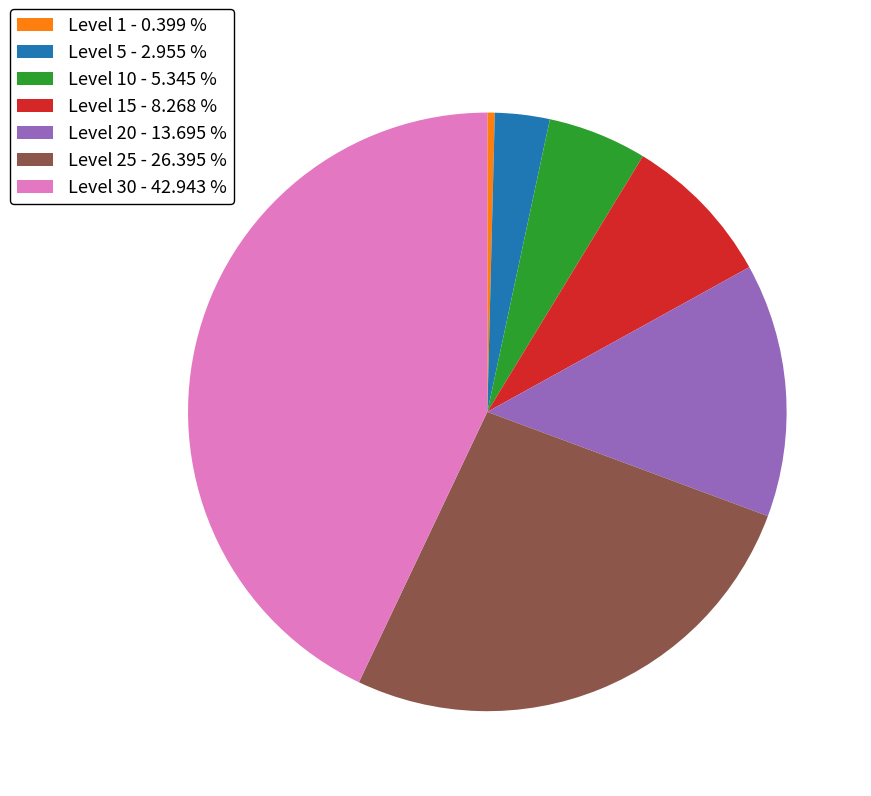

Which has a higher value, Level 10 - 5.345 % or Level 20 - 13.695 %?

Level 20 - 13.695 %